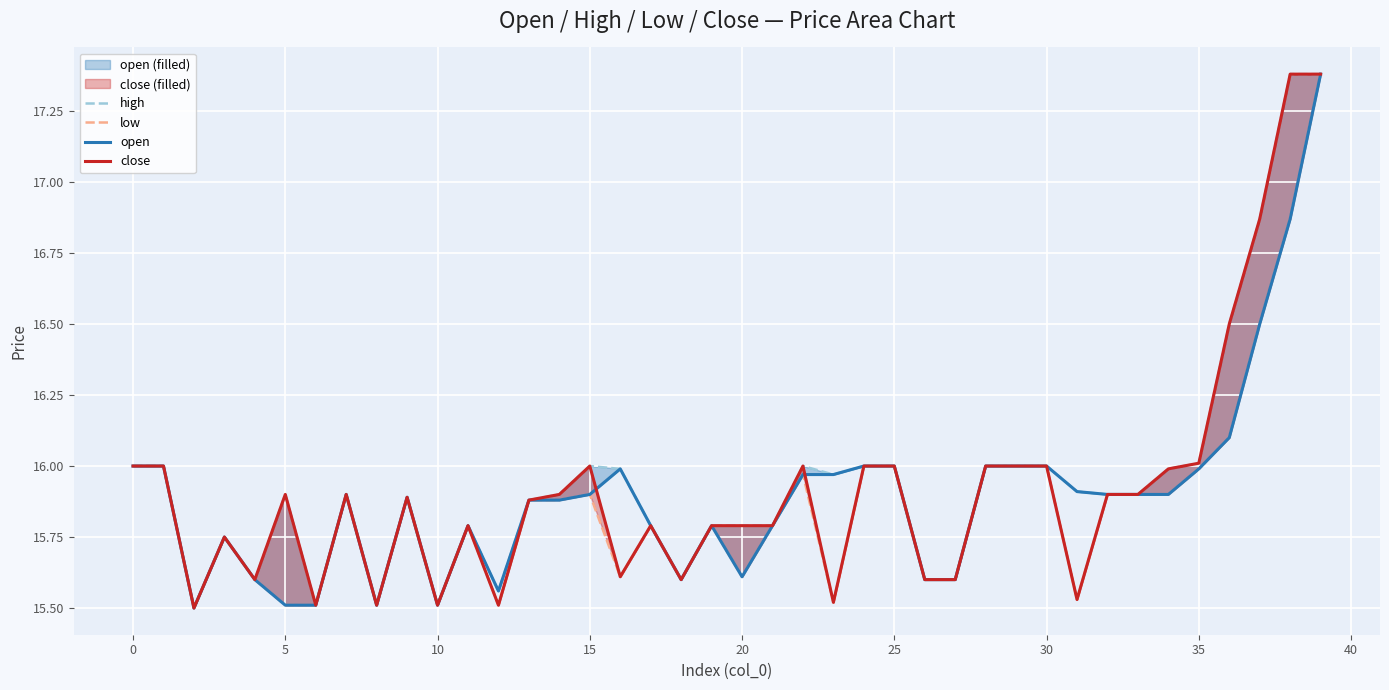

True or false: high and low cross at least once.

False